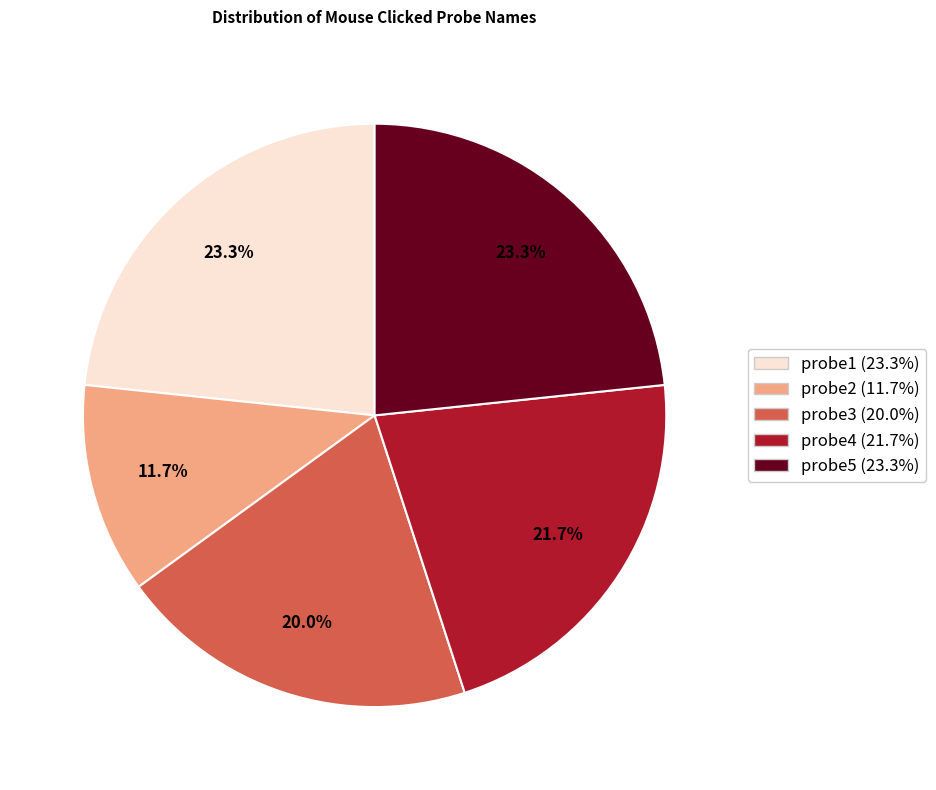

Is there a majority slice in this chart?

No